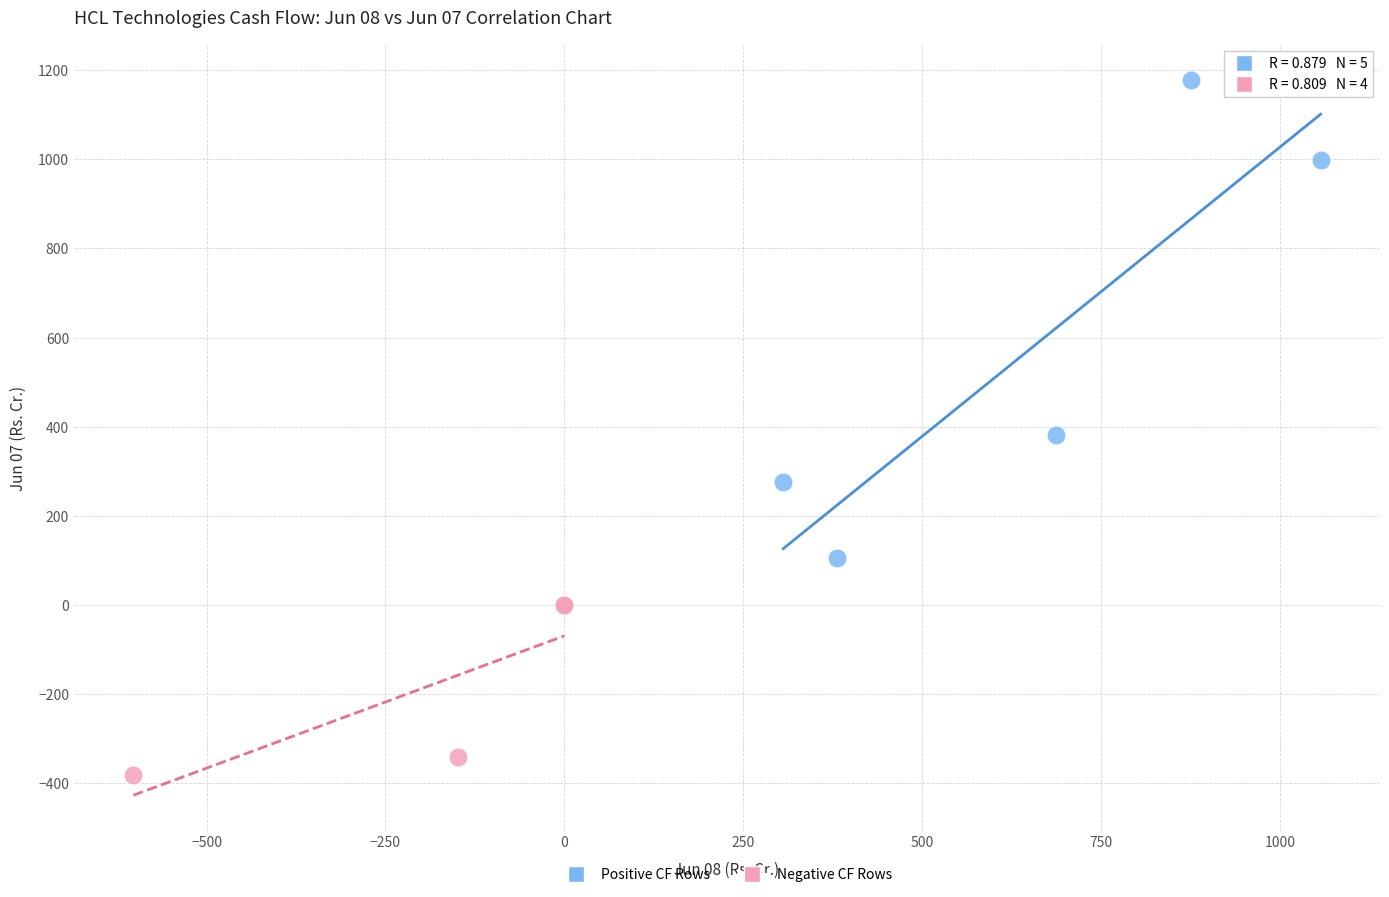

Which series contains the lowest Y value?

Negative CF Rows